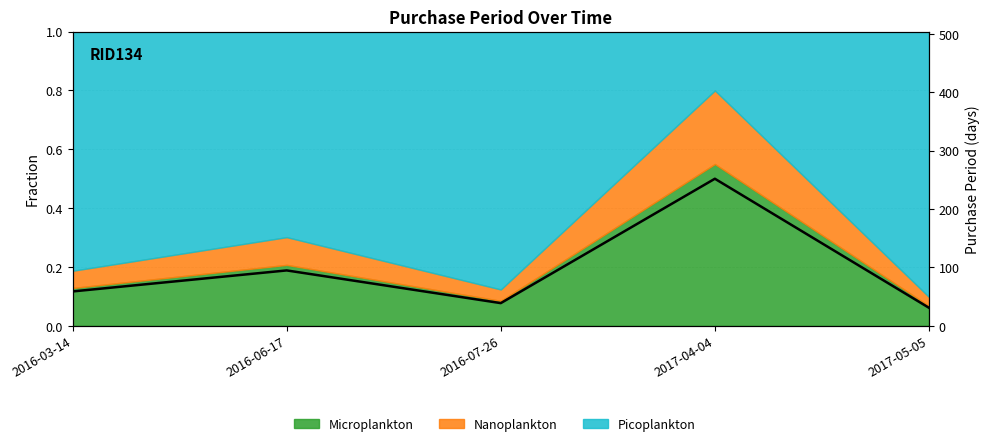

List the labels in order of value, largest first.

2017-04-04, 2016-06-17, 2016-03-14, 2016-07-26, 2017-05-05